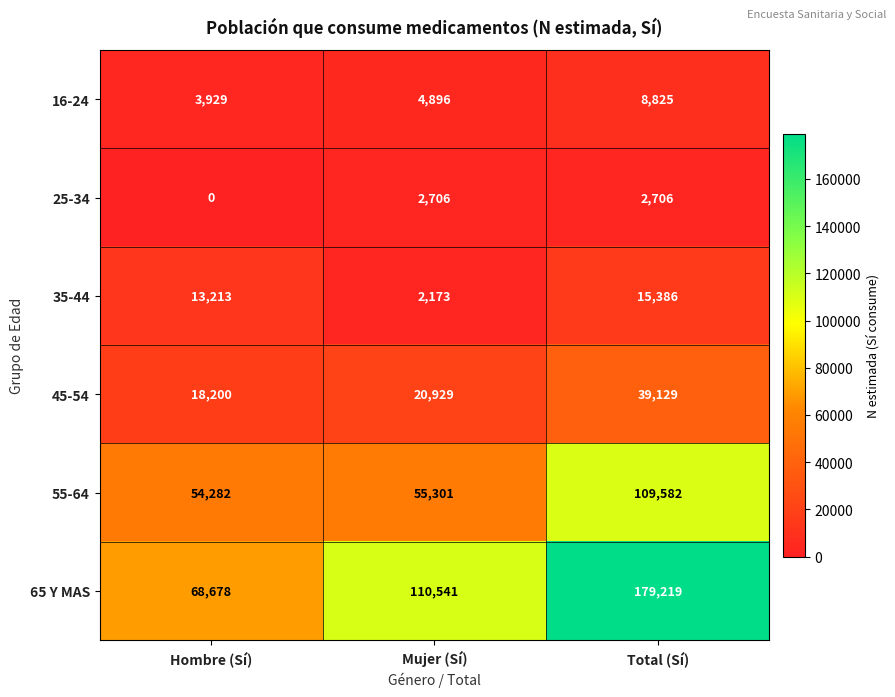

Rank the series at Mujer (Sí) from lowest to highest value.

35-44, 25-34, 16-24, 45-54, 55-64, 65 Y MAS